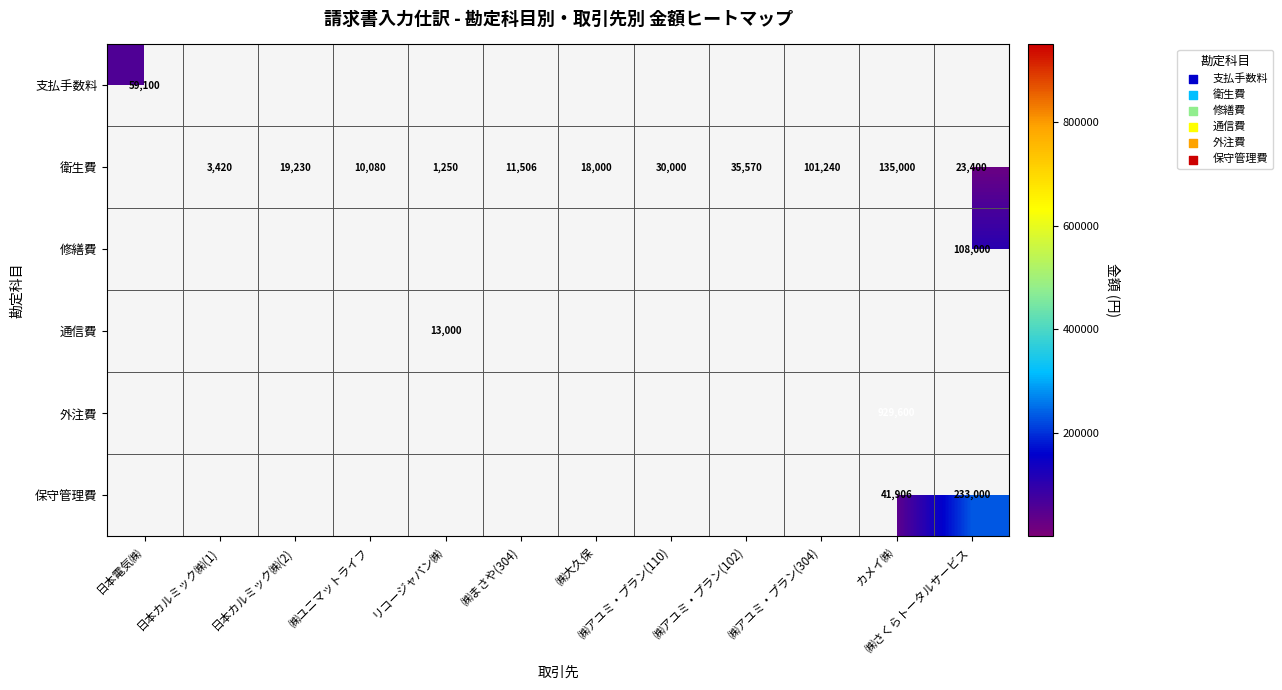

The 衛生費 series shows 13008 at ㈱アユミ・プラン(110). True or false?

False